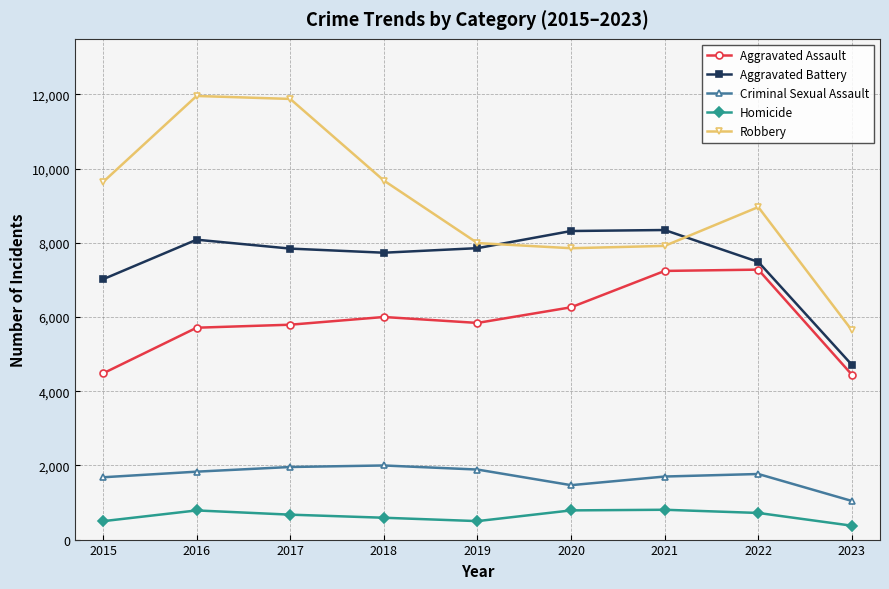

What is the sum of all Criminal Sexual Assault values?

15330